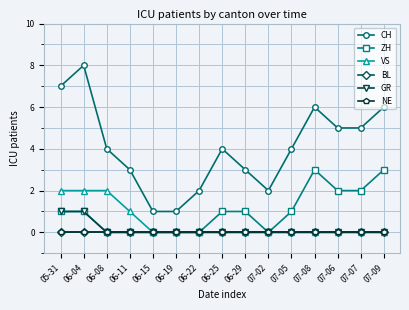

Is this an area chart (filled region under the line)?

No